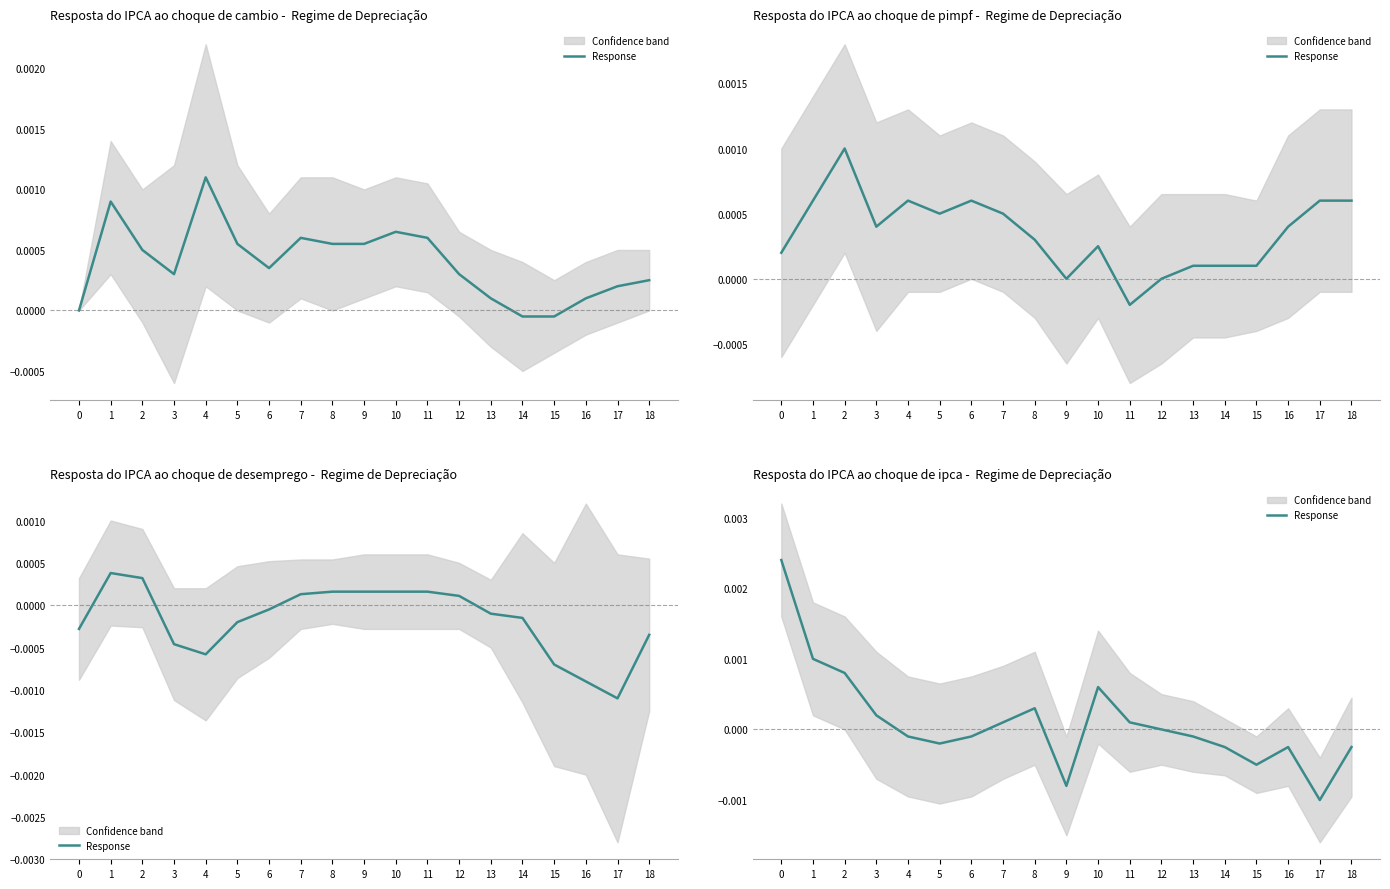

True or false: the data shows 0.0 at 10.

True